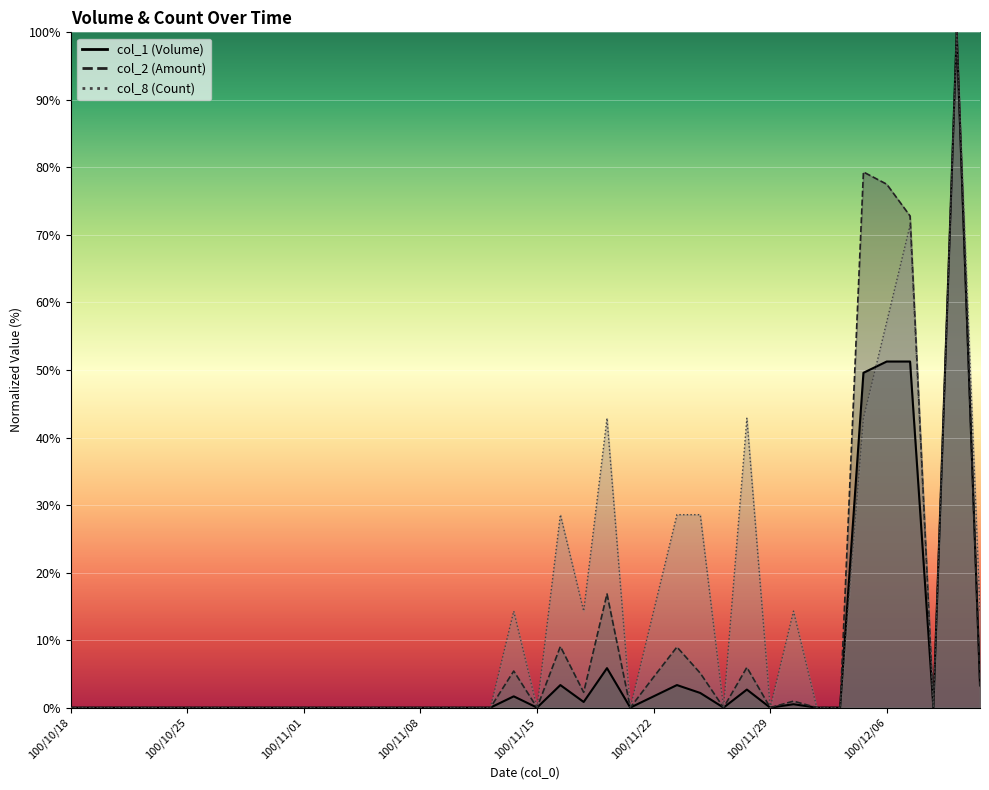

List the labels in order of col_1 value, smallest first.

100/10/18, 100/10/19, 100/10/20, 100/10/21, 100/10/24, 100/10/25, 100/10/26, 100/10/27, 100/10/28, 100/10/31, 100/11/01, 100/11/02, 100/11/03, 100/11/04, 100/11/07, 100/11/08, 100/11/09, 100/11/10, 100/11/11, 100/11/15, 100/11/21, 100/11/25, 100/11/29, 100/12/01, 100/12/02, 100/12/08, 100/11/30, 100/11/17, 100/11/14, 100/11/22, 100/11/24, 100/11/28, 100/11/16, 100/11/23, 100/12/12, 100/11/18, 100/12/05, 100/12/06, 100/12/07, 100/12/09